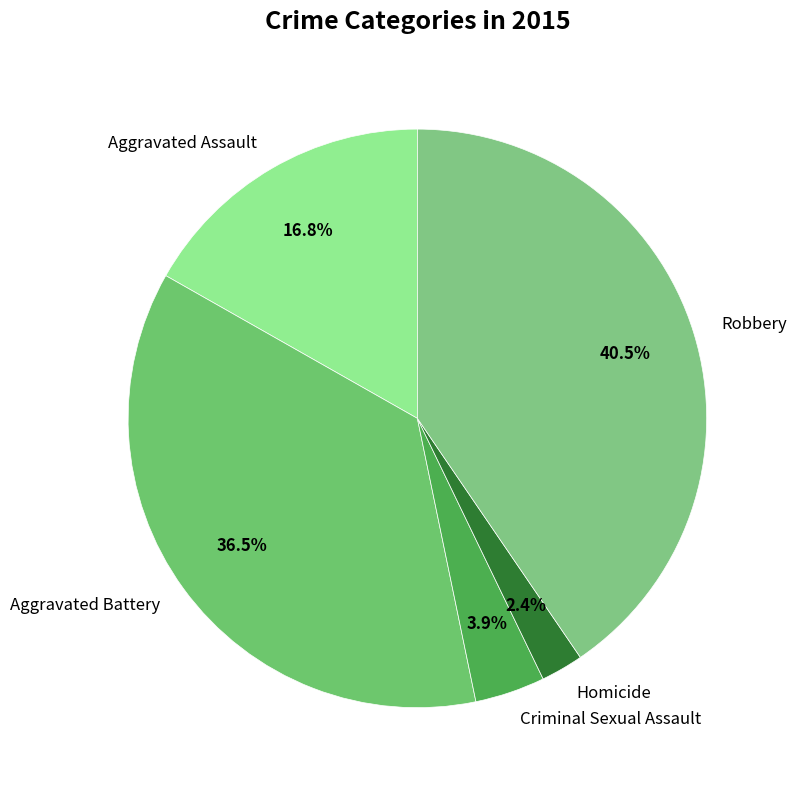

Is Aggravated Assault the majority of the pie?

No